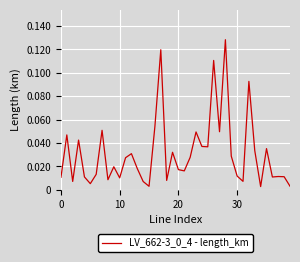

How many lines are shown in the chart?

1